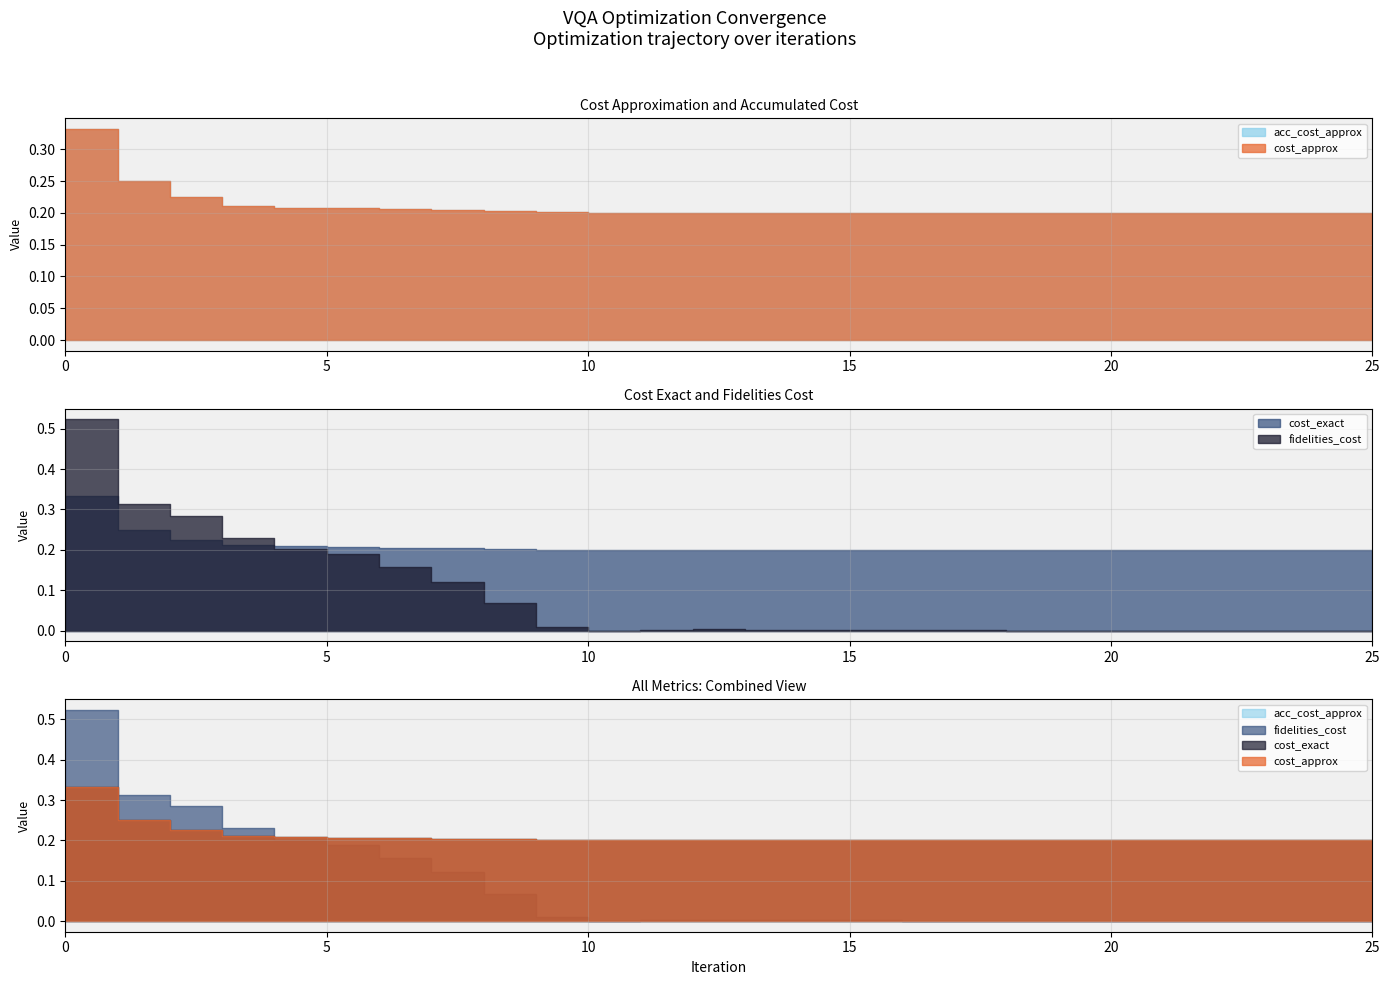

How many lines are shown in the chart?

4